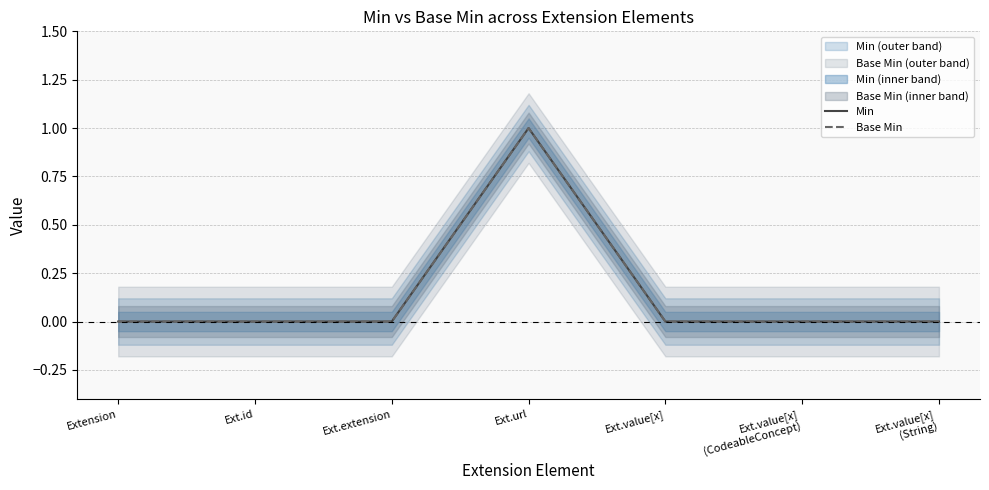

Read the Base Min value at Ext.url.

1